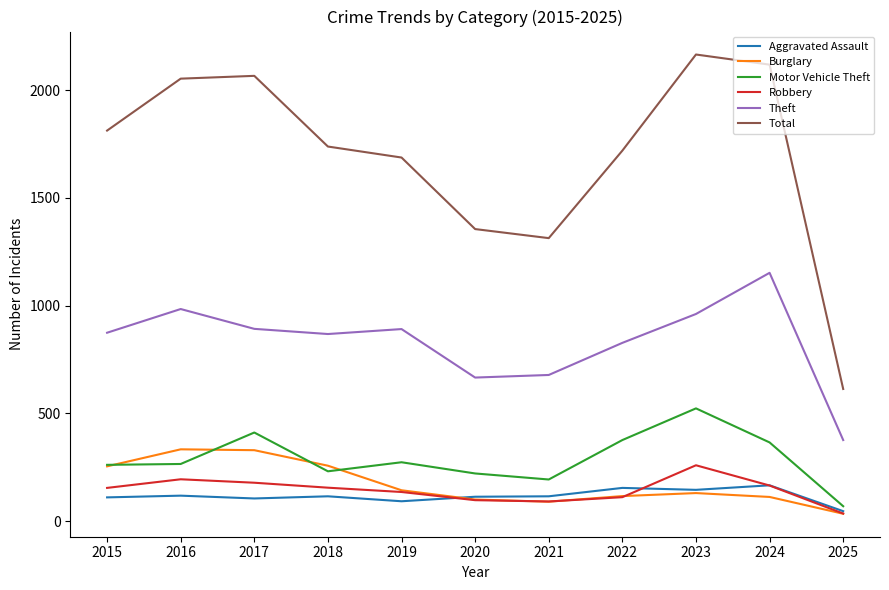

Which series has the largest total across all categories?

Total